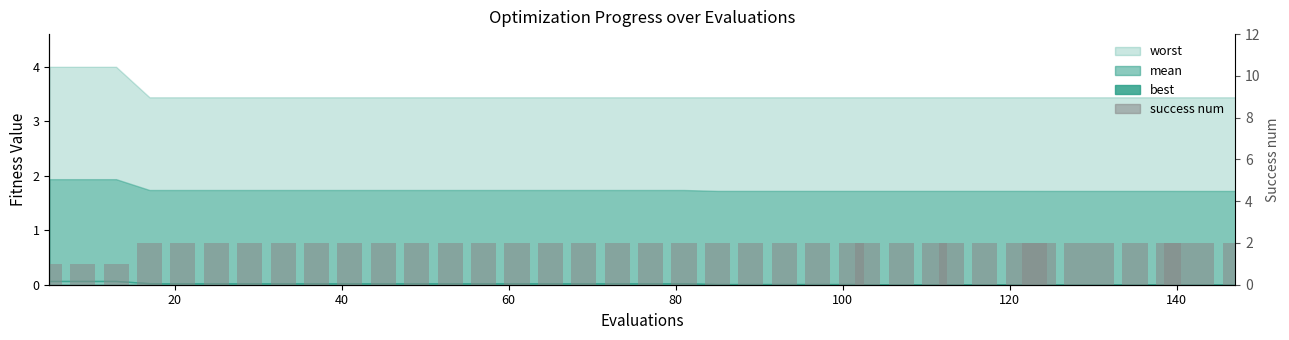

Are the bars grouped side by side (vs. stacked)?

No